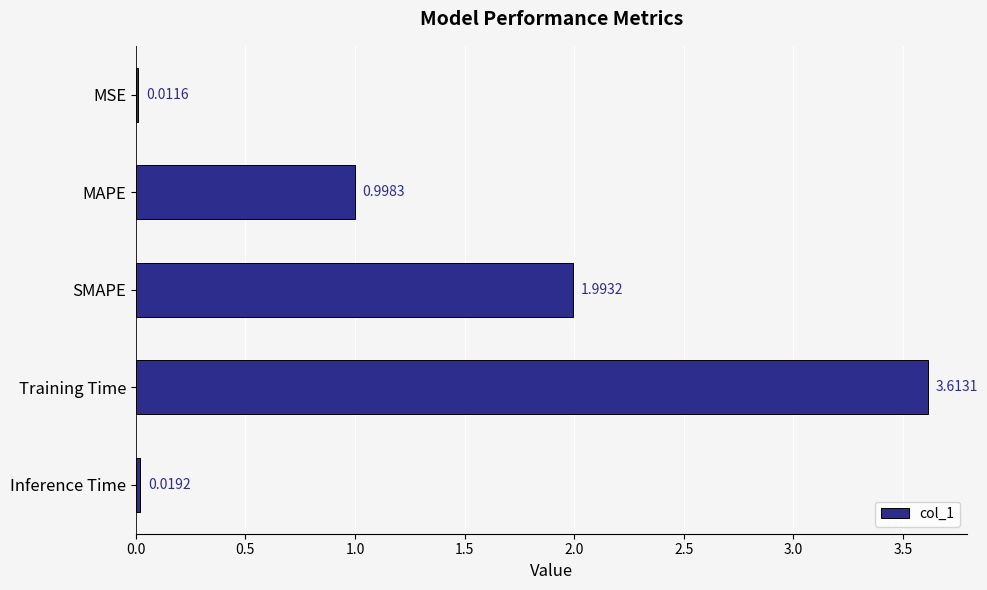

How many bars are there in total?

5